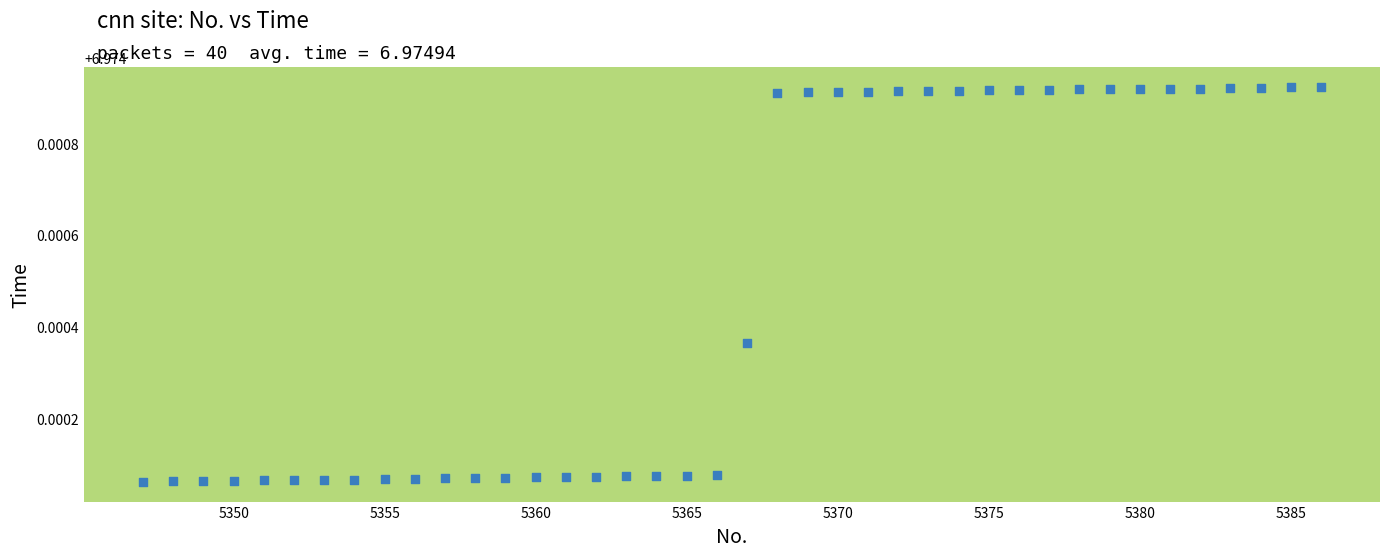

What is the range of X values (max minus min)?

39.0